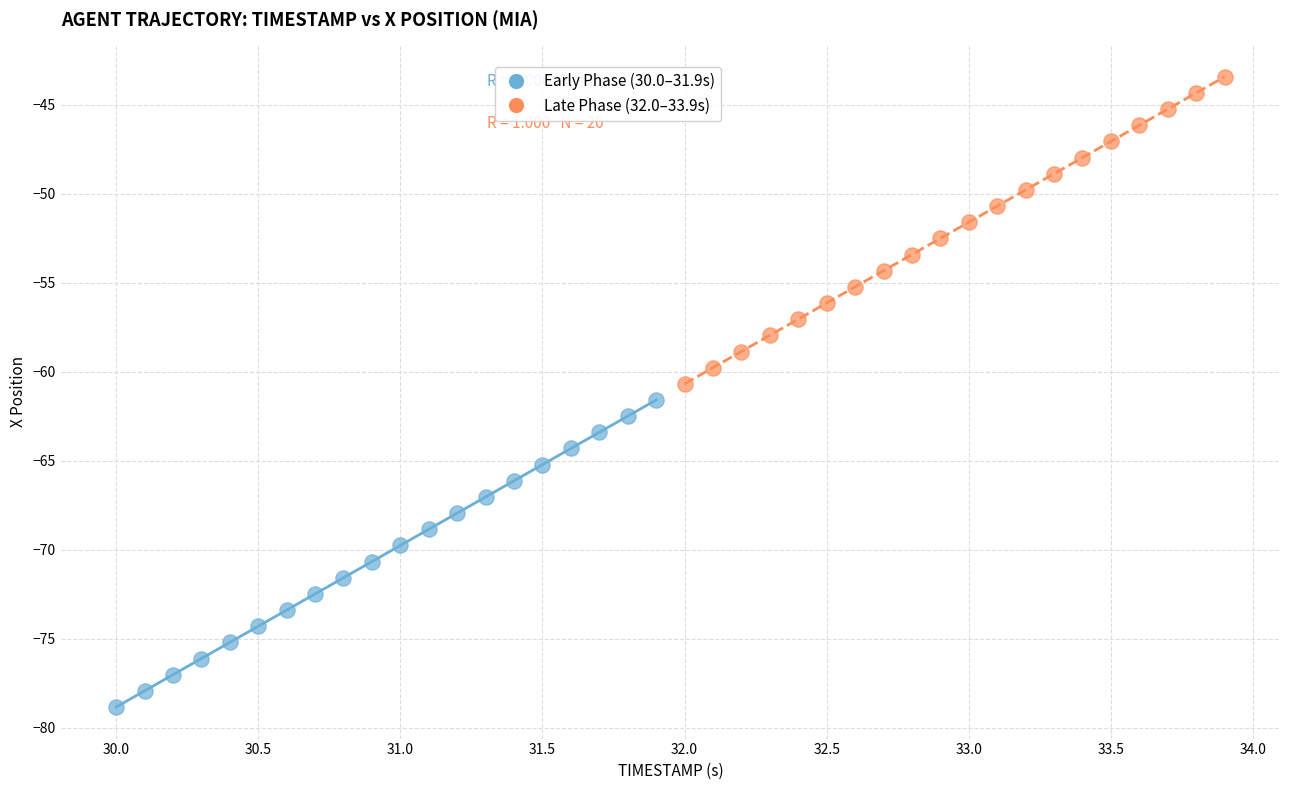

Which series reaches the minimum Y coordinate?

Early Phase (30.0–31.9s)